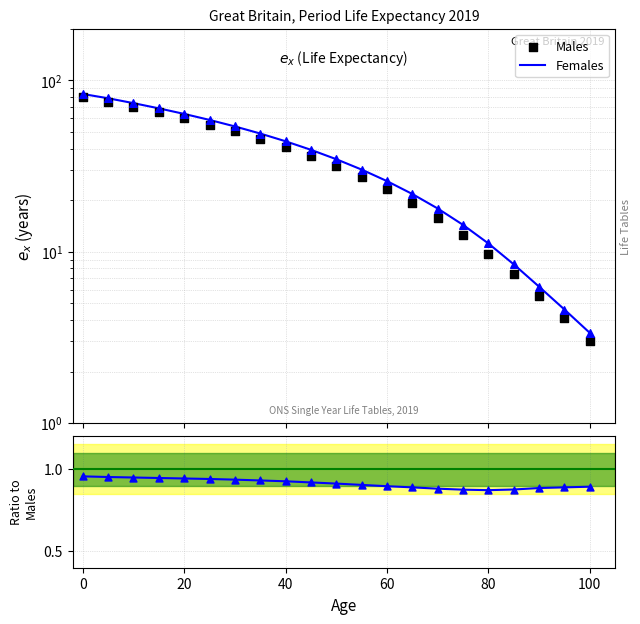

At how many categories does at least one series exceed 31?

11